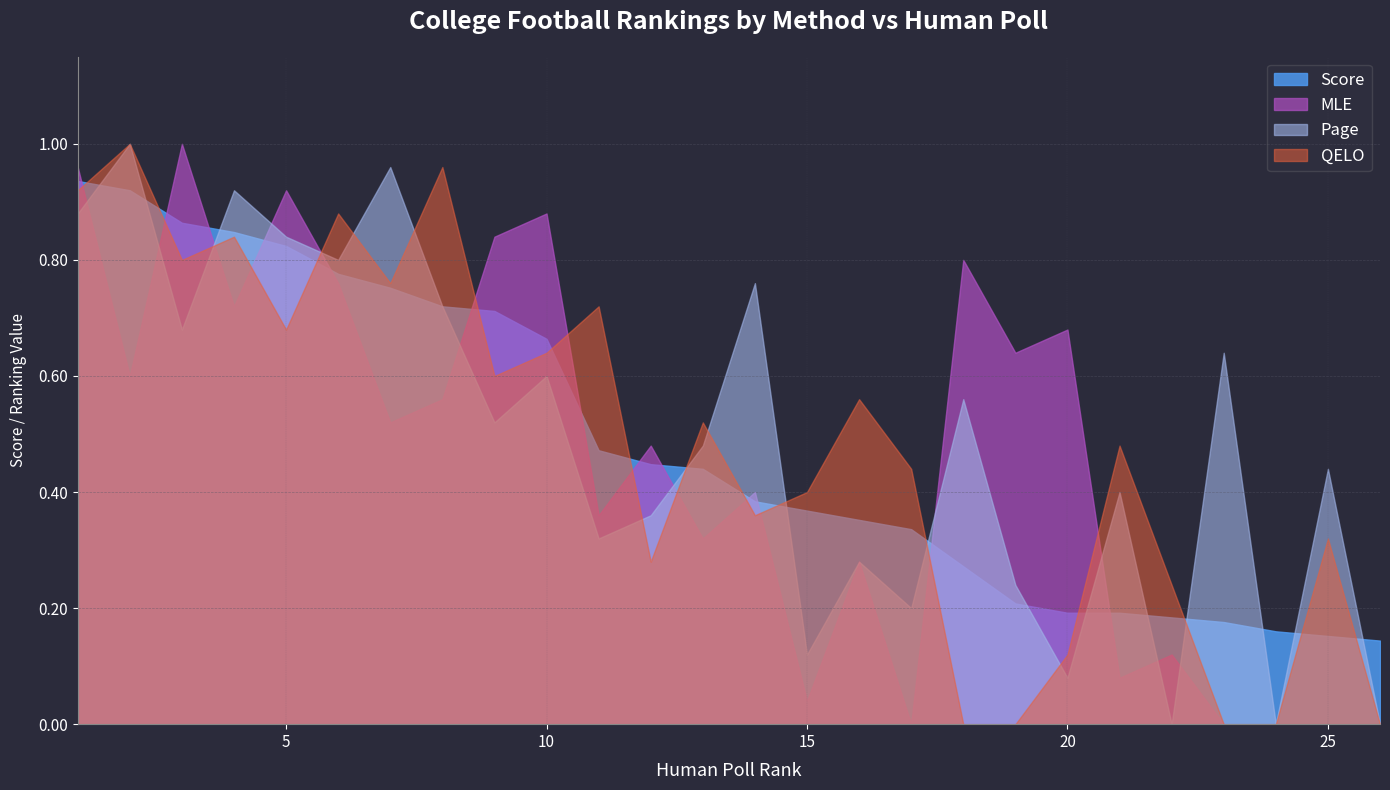

What is the average value of the QELO series?

14.0